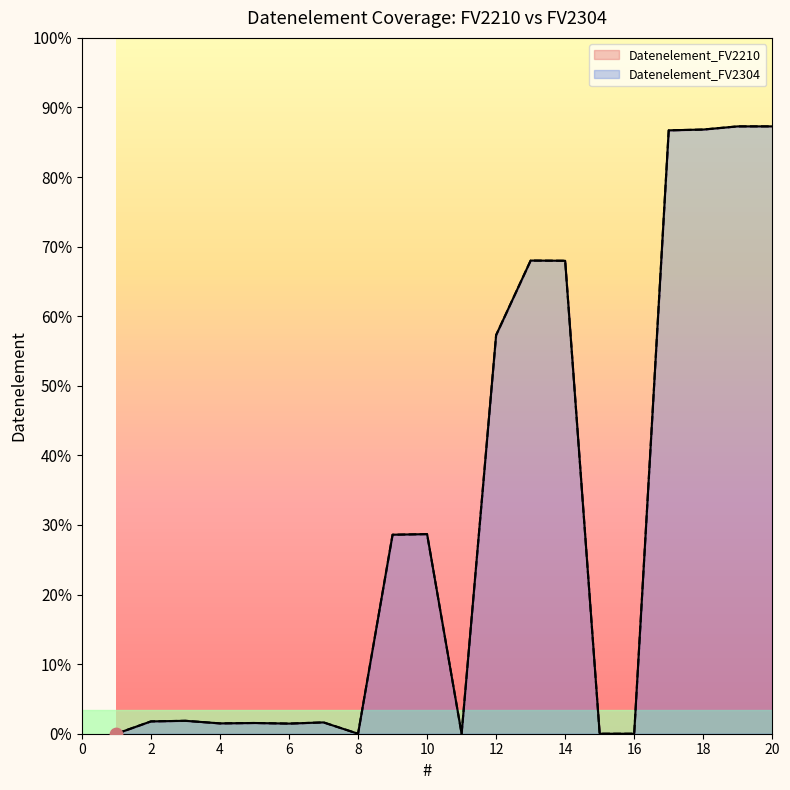

What are all the series names shown in the legend?

Datenelement_FV2210, Datenelement_FV2304